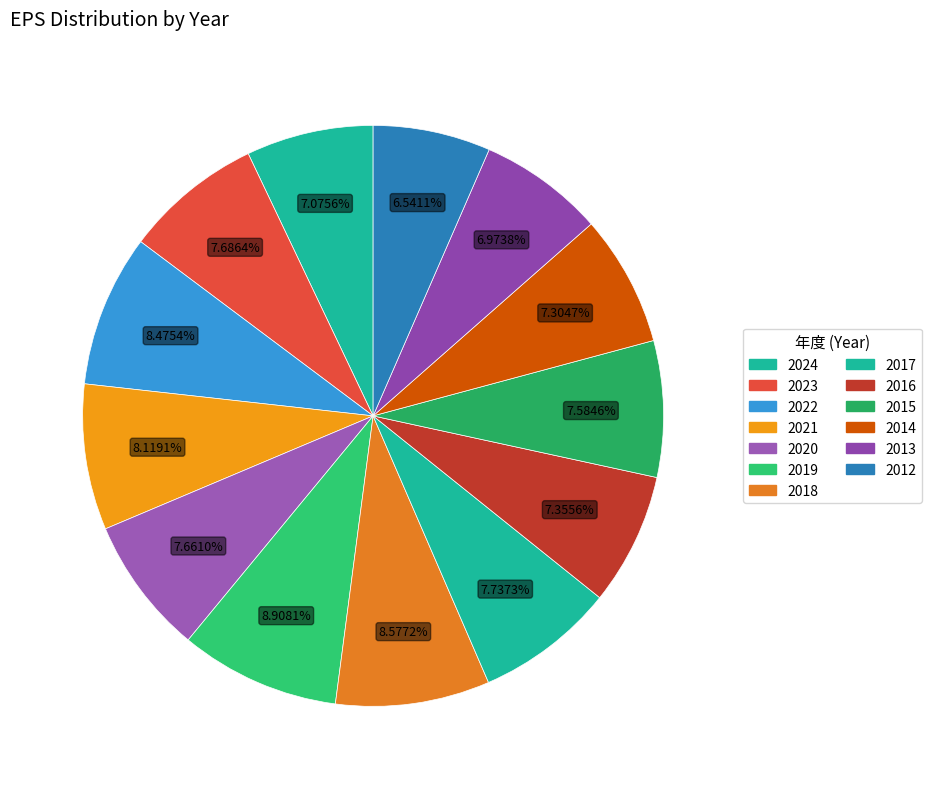

To the nearest percent, what percentage of the pie is 2015?

8%